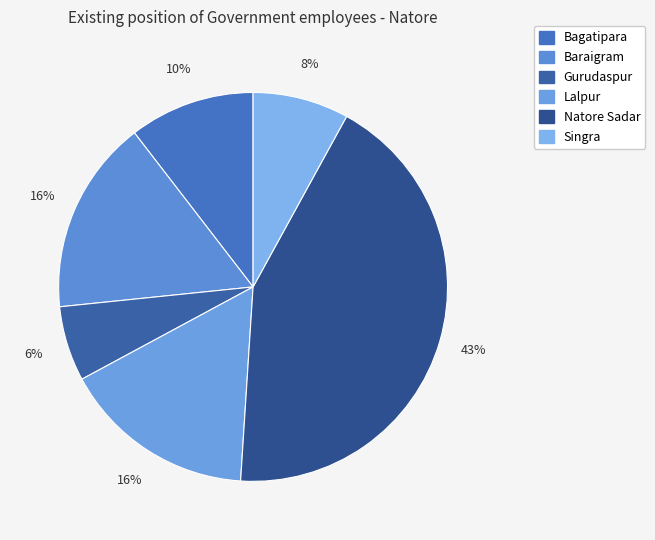

What percentage is the Baraigram slice, to the nearest percent?

16%